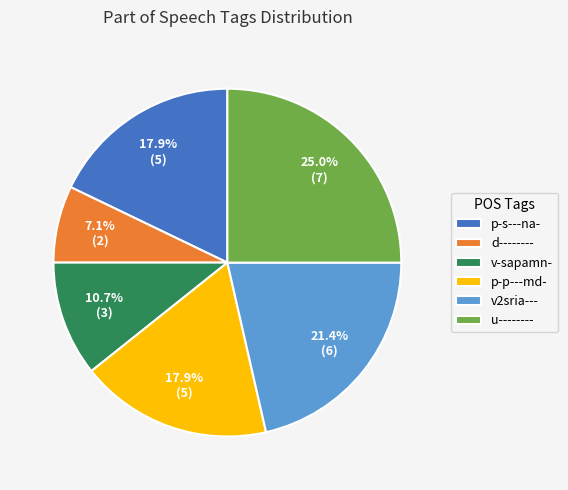

What is the ratio of the value at v-sapamn- to the value at v2sria---?

0.5